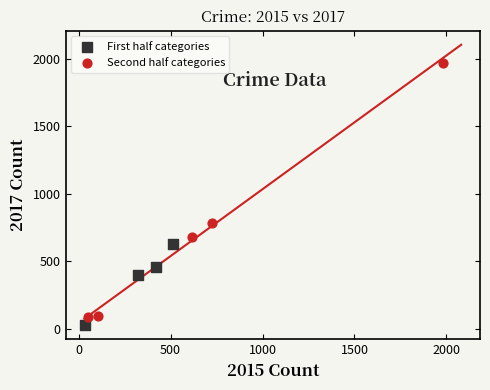

Which series has the largest Y range (max minus min)?

Second half categories